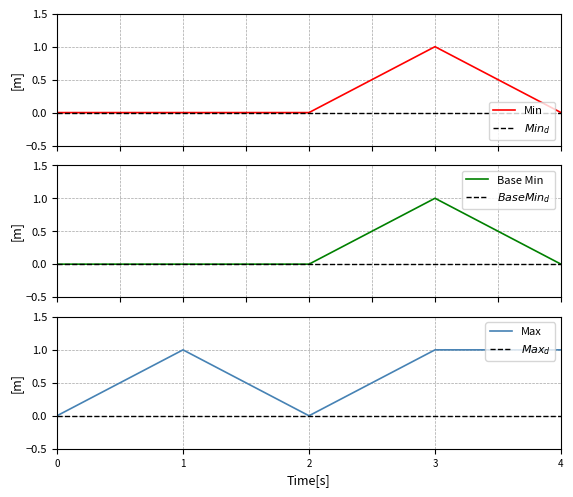

Reading right to left, extract all data points from this chart.

Min: 4=0	3=1	2=0	1=0	0=0
$Min_d$: 4=0	3=0	2=0	1=0	0=0
Base Min: 4=0	3=1	2=0	1=0	0=0
$BaseMin_d$: 4=0	3=0	2=0	1=0	0=0
Max: 4=1	3=1	2=0	1=1	0=0
$Max_d$: 4=0	3=0	2=0	1=0	0=0